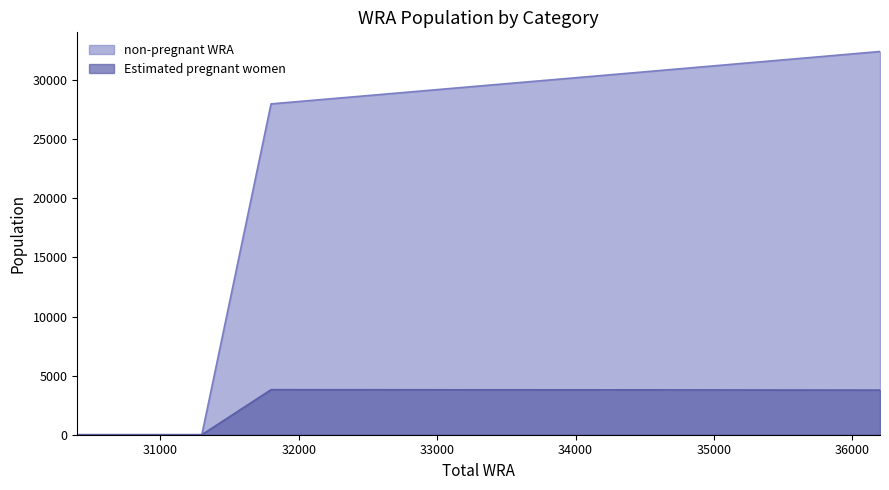

The non-pregnant WRA series shows 21381.4 at 34900. True or false?

False